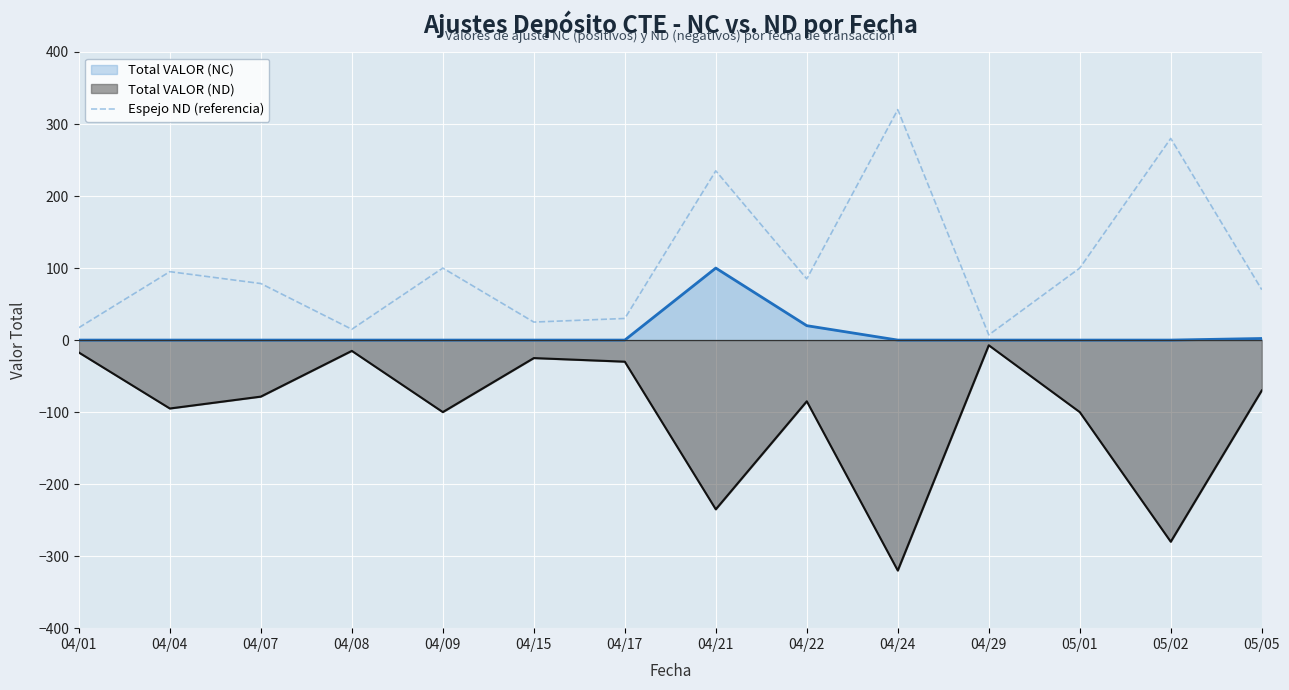

Between 05/01 and 04/24, which is larger?

04/24